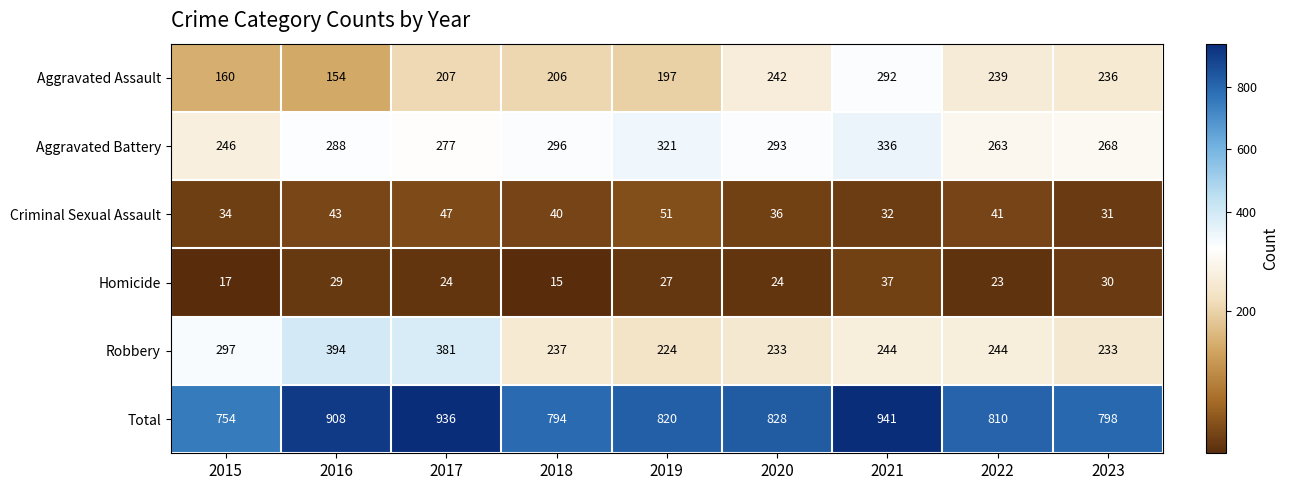

At which category does the chart reach its peak across all series?

2021